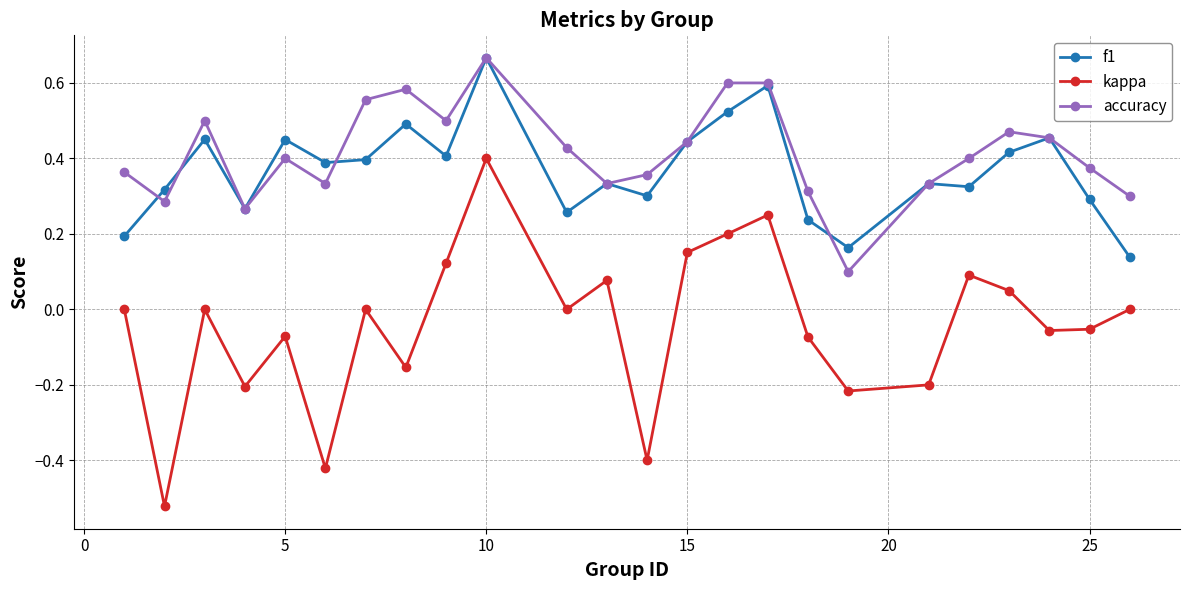

Does the chart have visible grid lines?

Yes